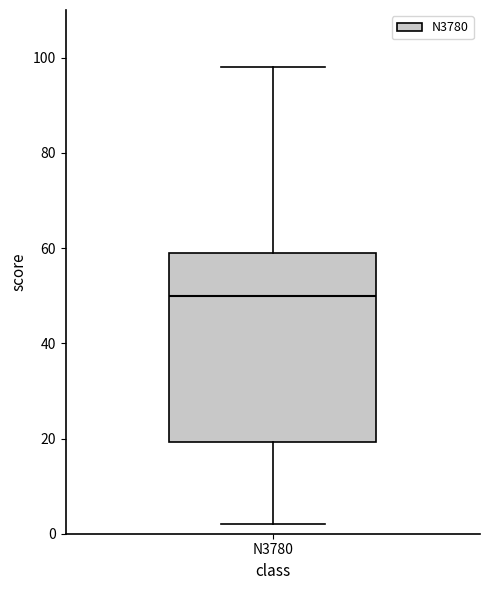

Transcribe this box plot: give where the median line is, the range the box spans, and where the two whiskers end, as read against the y-axis. The values are not printed on the chart, so give them approximately, as read against the axis.

median 50, box 20 to 60, whiskers 2 to 98